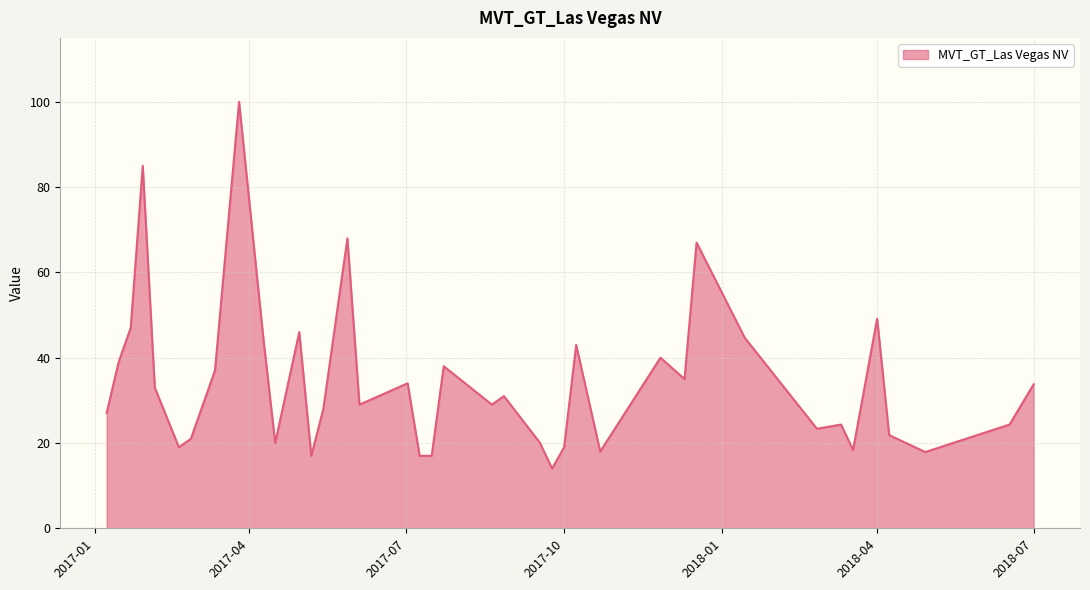

What is the greatest value displayed?

100.0